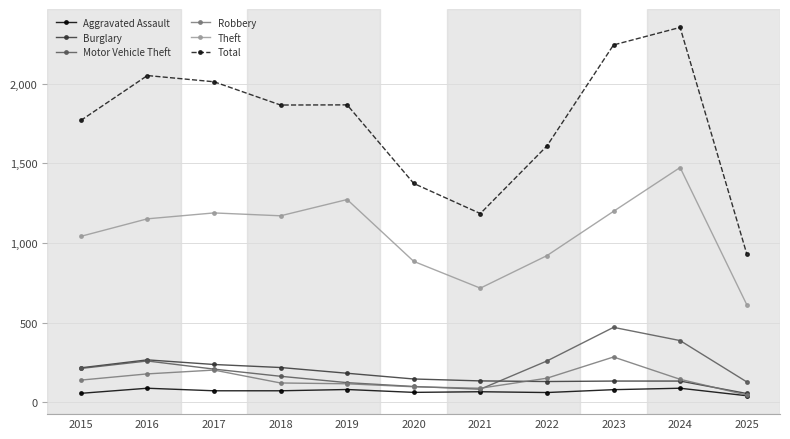

At which category is the sum across all series the highest?

2024